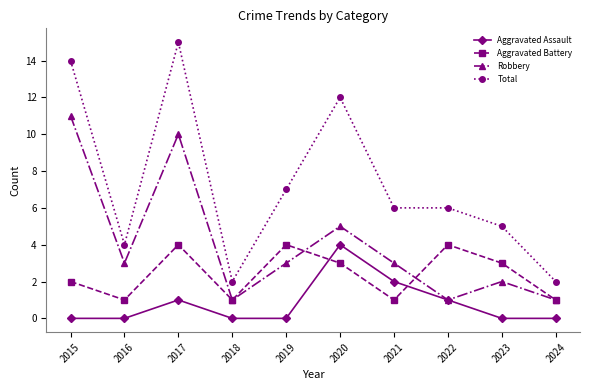

Rank the series at 2020 from lowest to highest value.

Aggravated Battery, Aggravated Assault, Robbery, Total